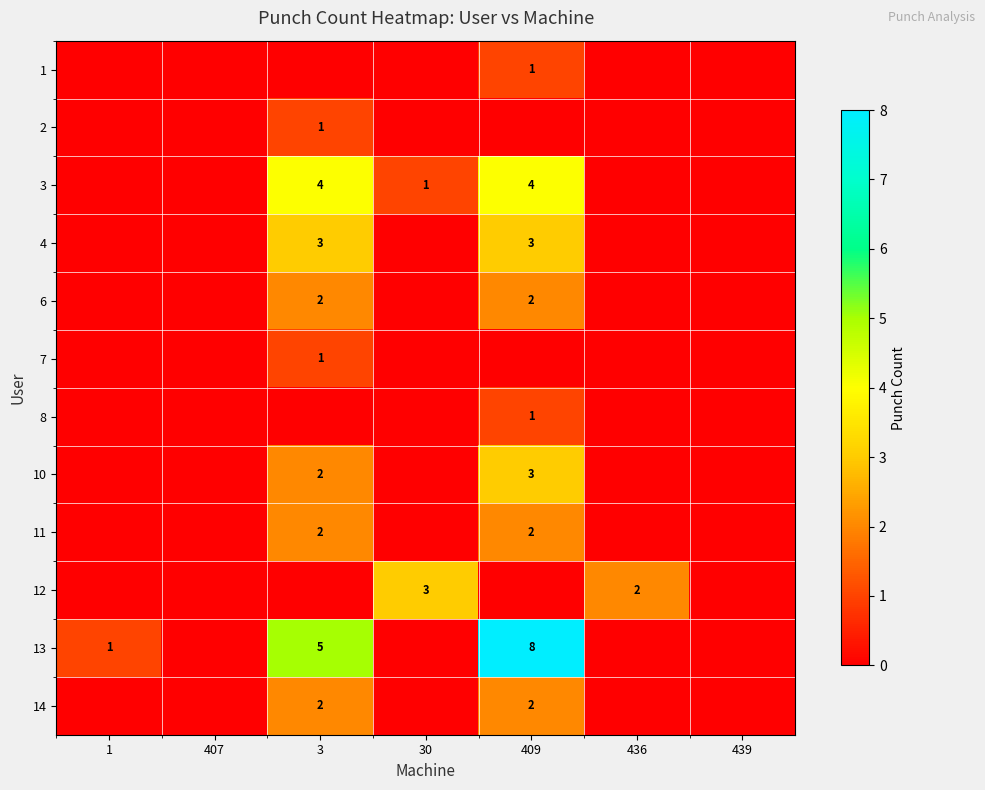

Is it true that 7 equals 2 at 3?

False